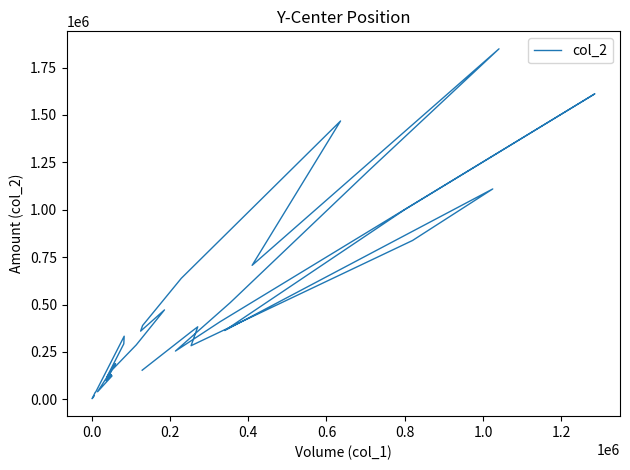

Reading left to right, list all the values displayed in this chart.

153870	359250	382670	283180	837950	1109700	363000	1000500	1611470	409310	254870	510070	1210030	1848540	706900	1468090	638590	389390	359900	471950	287650	155230	97790	130600	120150	124040	40400	188710	119570	292890	333170	74300	38000	37340	3800	14250	18110